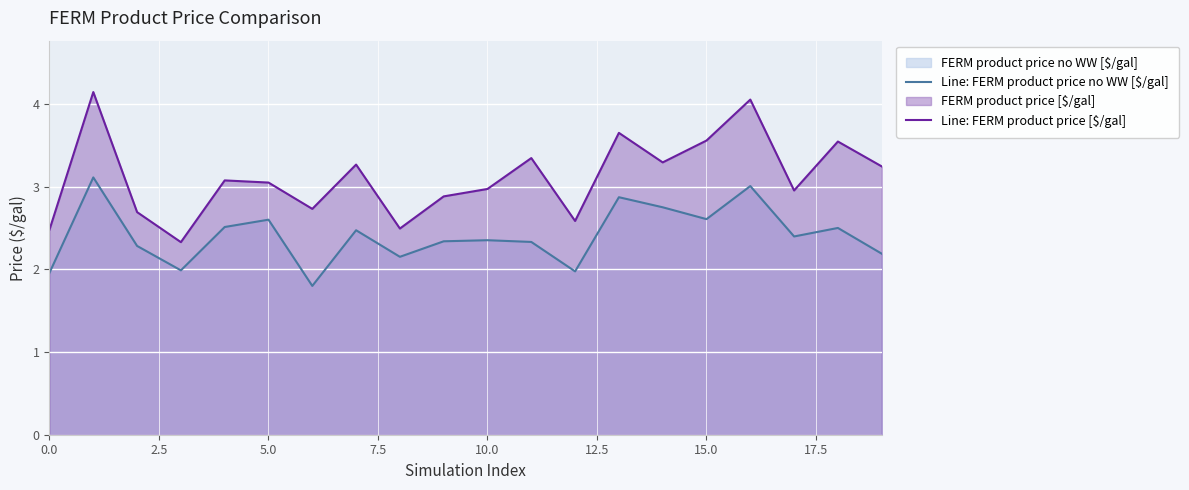

Which series has the largest total across all categories?

Line: FERM product price [$/gal]